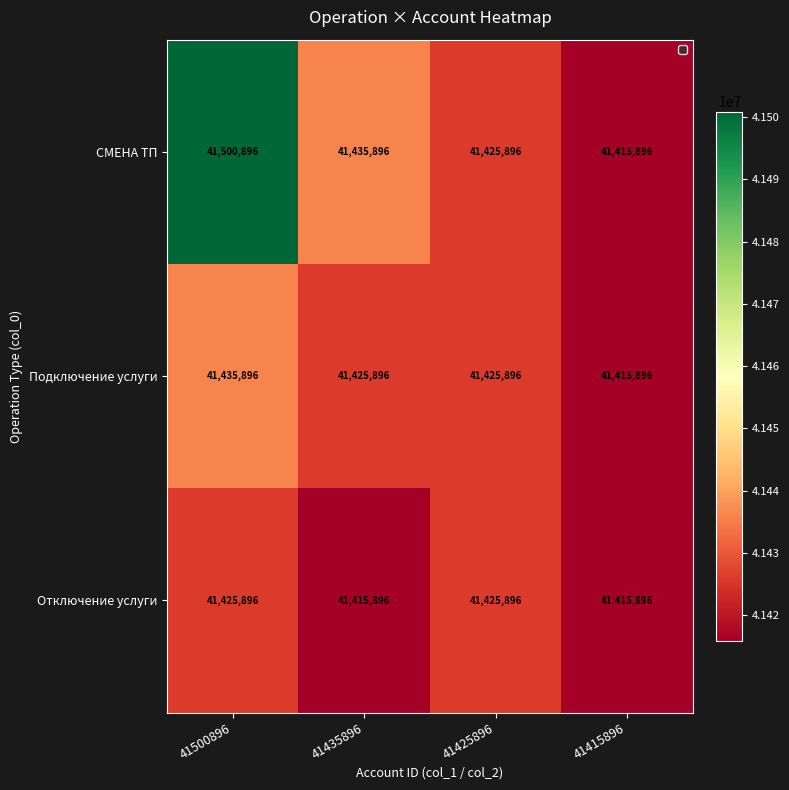

At 41500896, list the series in order from largest to smallest.

СМЕНА ТП, Подключение услуги, Отключение услуги